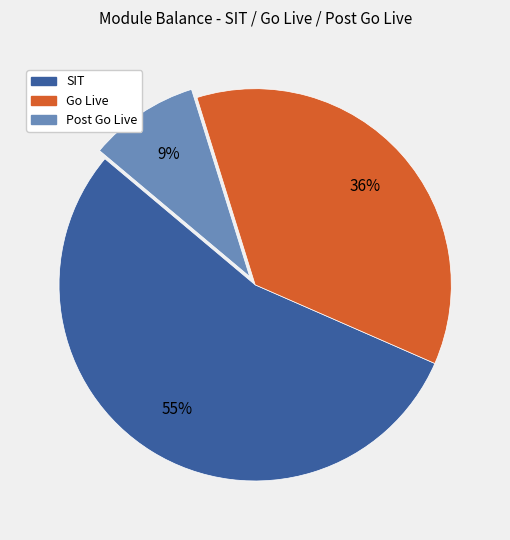

How many slices are in this pie chart?

3